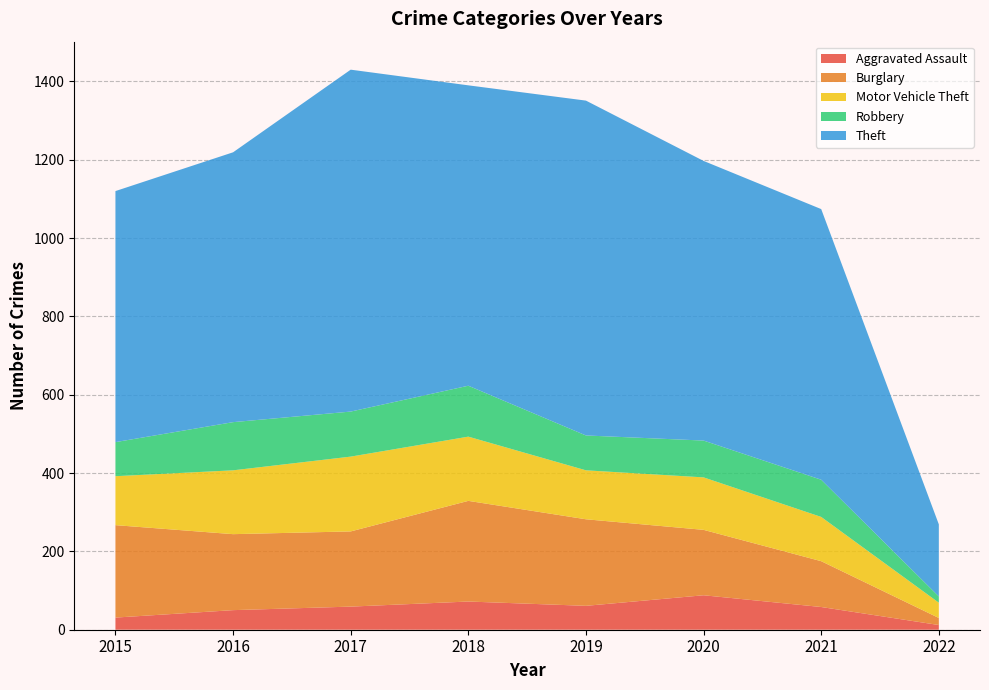

Reading left to right, extract all data points from this chart.

Aggravated Assault: 31	50	59	72	61	88	58	12
Burglary: 236	194	192	257	221	167	117	18
Motor Vehicle Theft: 125	163	191	164	125	134	113	39
Robbery: 87	123	115	130	89	94	95	16
Theft: 641	689	873	767	855	714	691	184